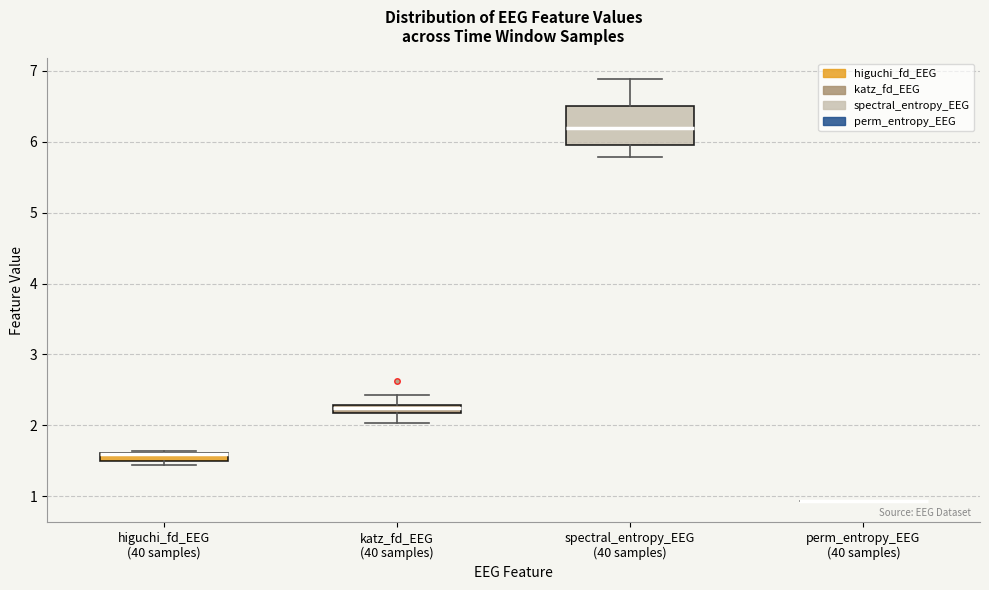

Where is the lower edge of the box for katz_fd_EEG (40 samples) on the y-axis? The values are not printed on the chart, so give them approximately, as read against the axis.

2.2